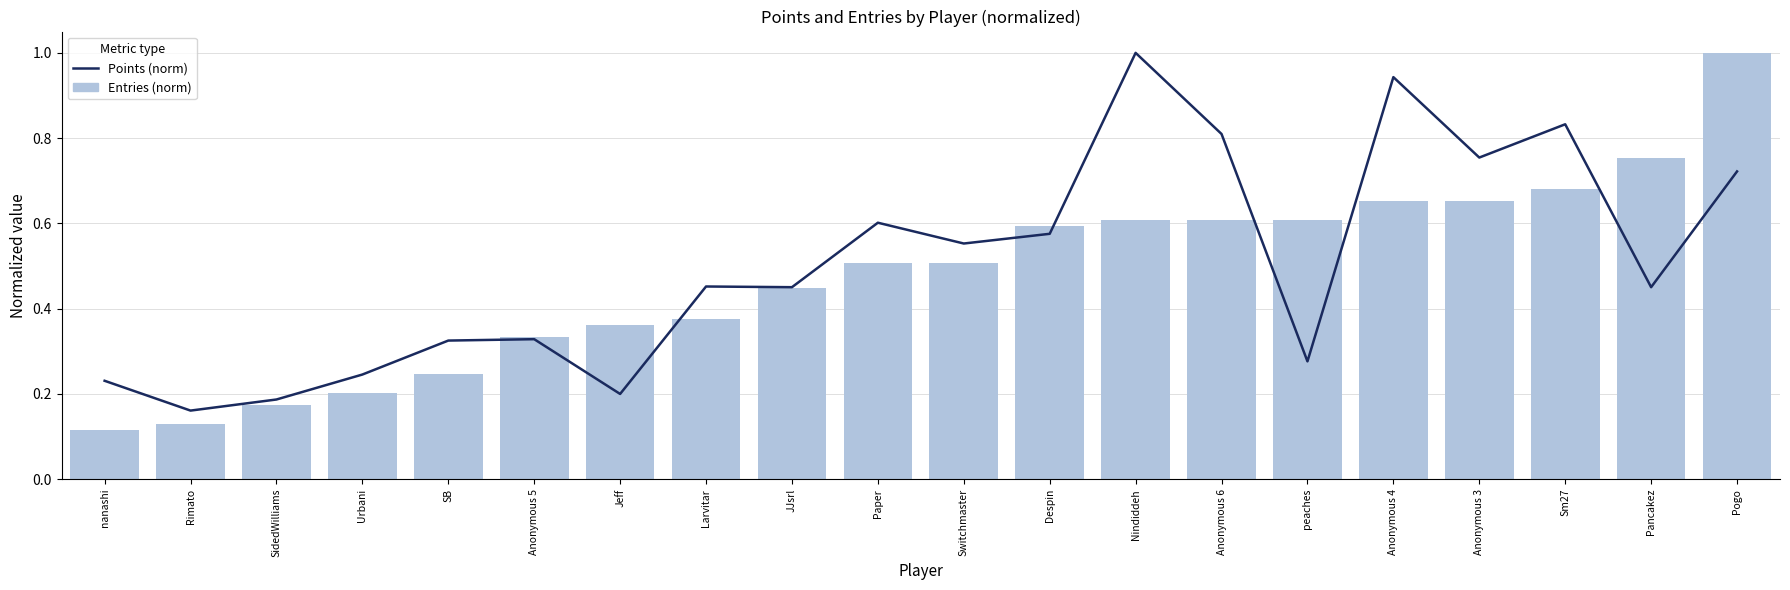

At which category does the chart reach its minimum across all series?

nanashi